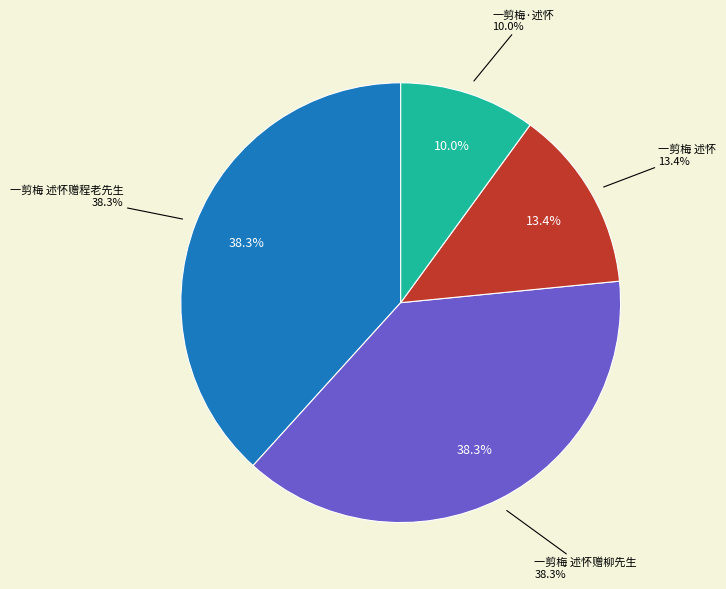

Approximately how many times larger is the value at 一剪梅 述怀赠程老先生 compared to 一剪梅 述怀?

2.9